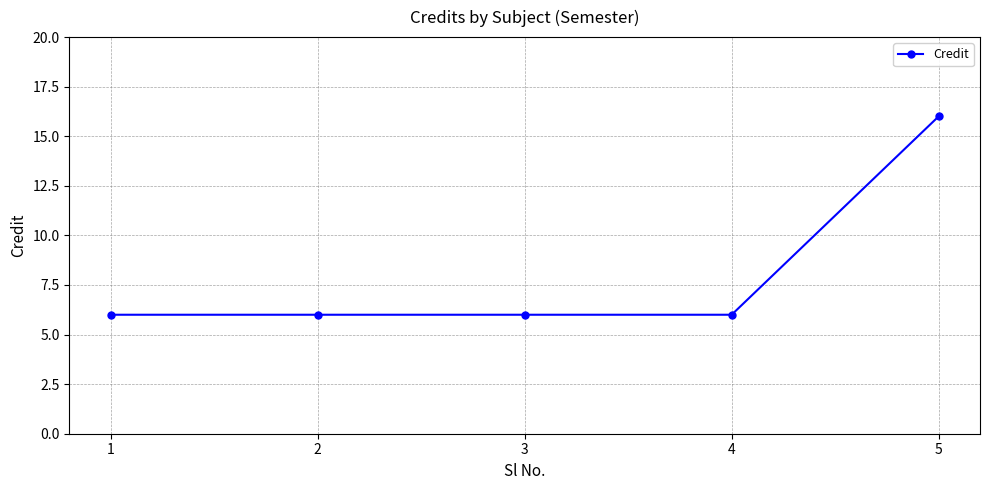

Between 2 and 5, which is larger?

5